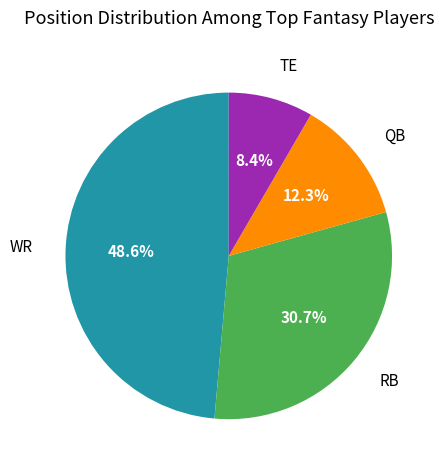

How many slices are in this pie chart?

4